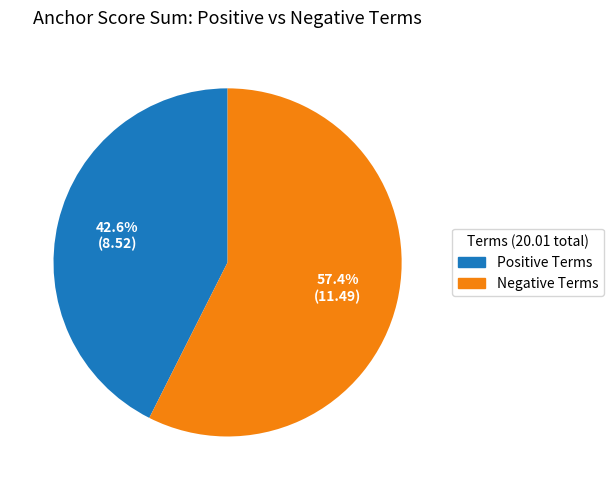

To the nearest percent, what is the average slice percentage?

50%